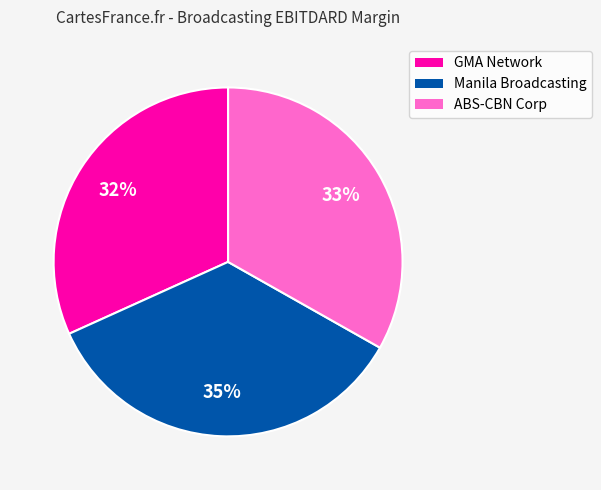

What is the smallest slice in the pie chart?

GMA Network